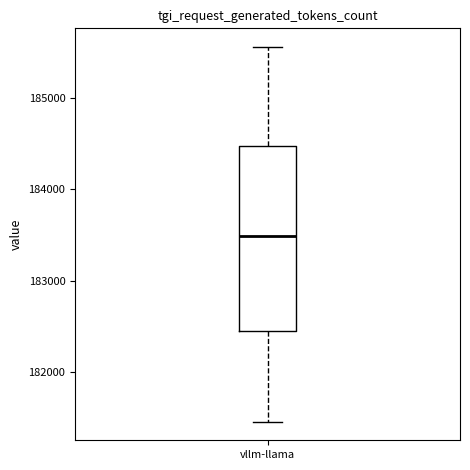

Read this box plot against the y-axis: the position of the median line, the range covered by the box, and the ends of both whiskers. The values are not printed on the chart, so give them approximately, as read against the axis.

median 183500, box 182400 to 184500, whiskers 181500 to 185600